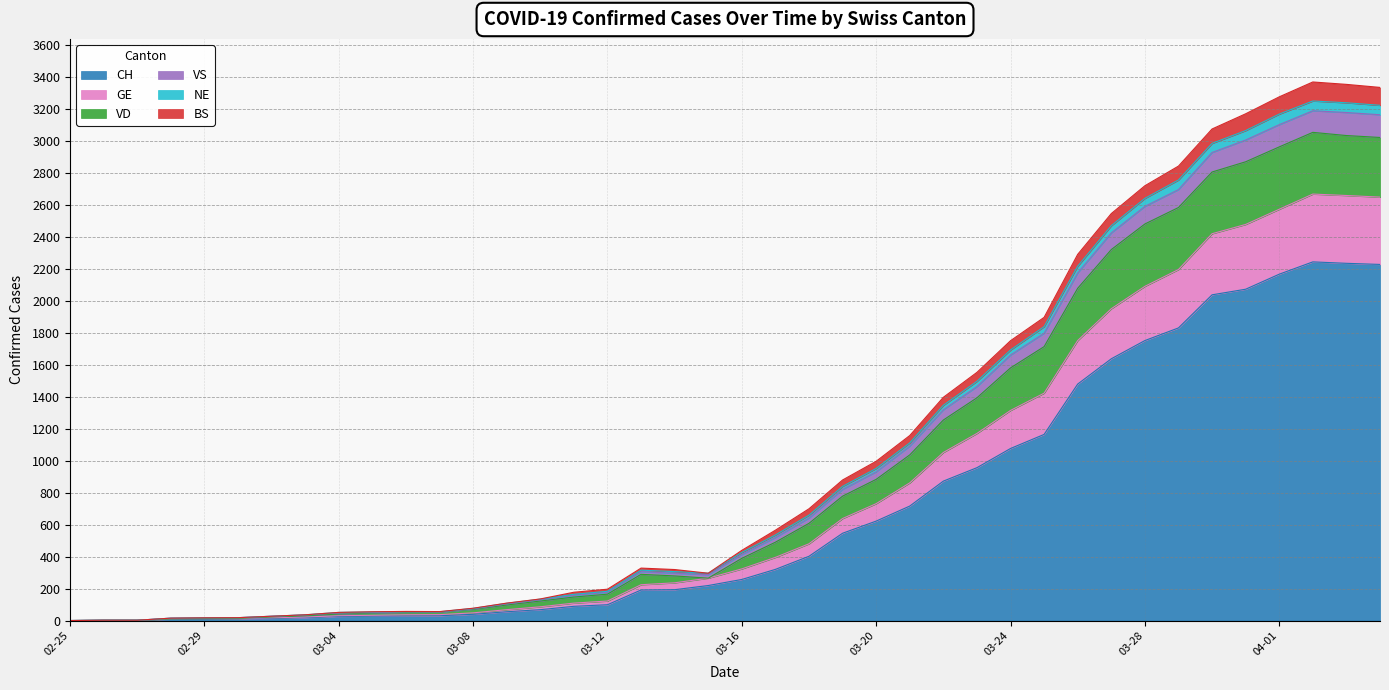

What is the label of the 19th point from the right?

2020-03-17